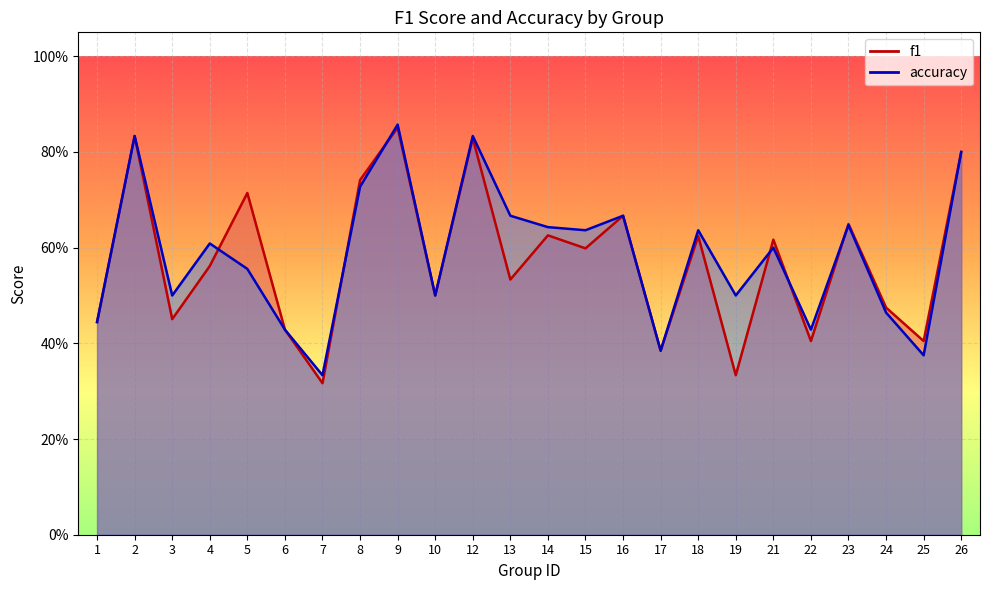

How many interior local peaks does the f1 series have?

9